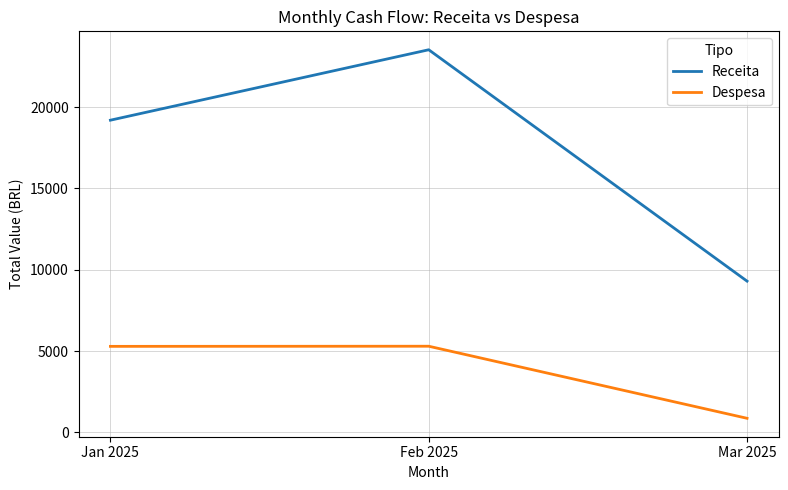

Is this an area chart (filled region under the line)?

No